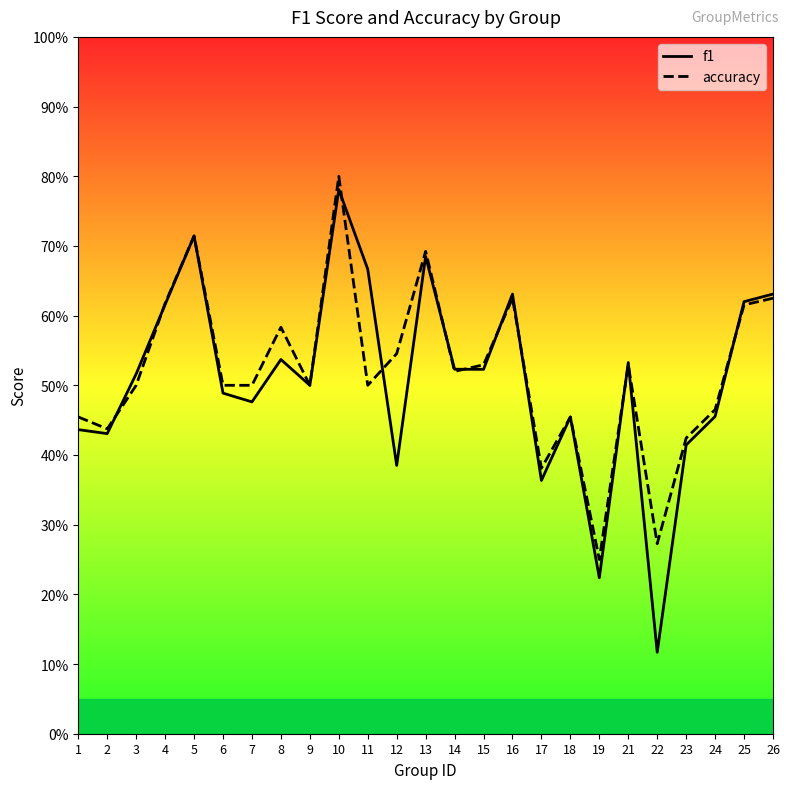

Rank the categories by accuracy value from highest to lowest.

10, 5, 13, 16, 26, 4, 25, 8, 12, 15, 21, 14, 3, 6, 7, 9, 11, 24, 1, 18, 2, 23, 17, 22, 19